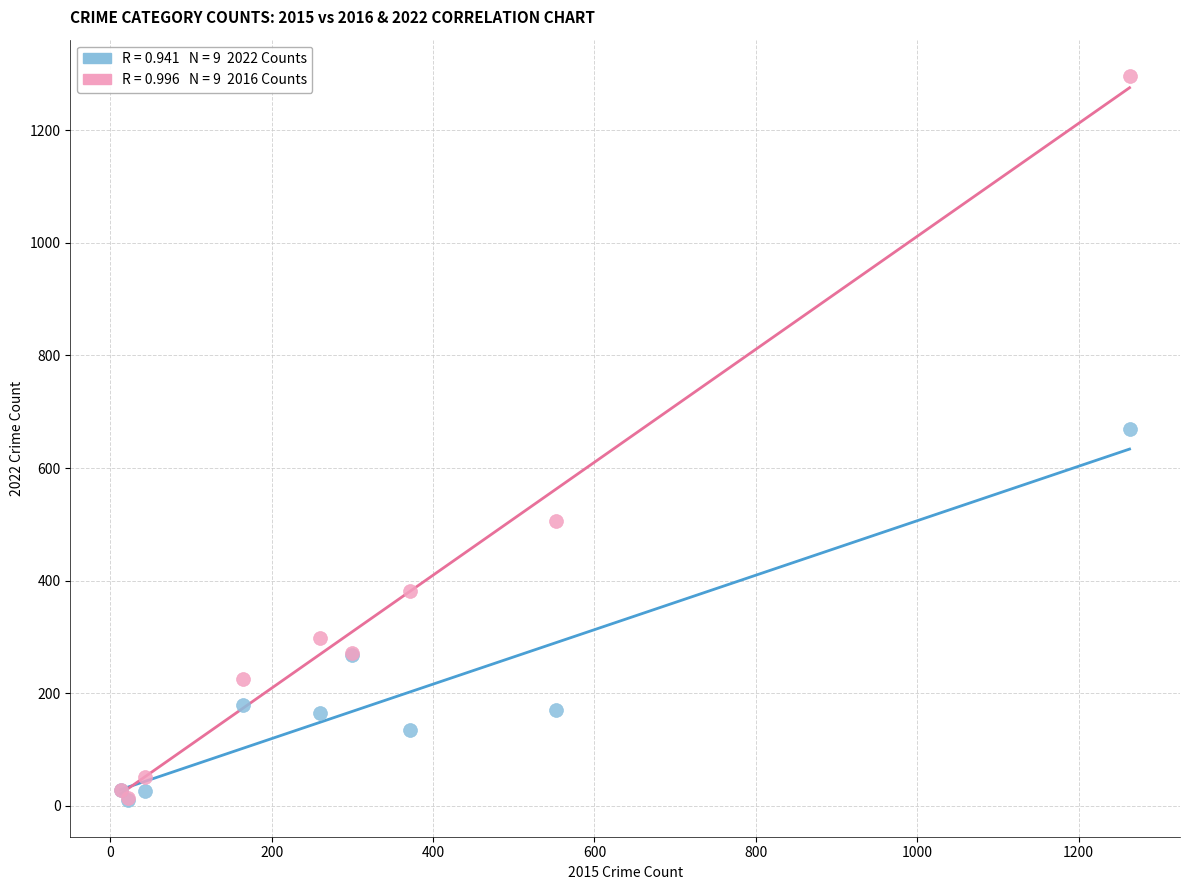

Across all series, what Y value is closest to 653?

670